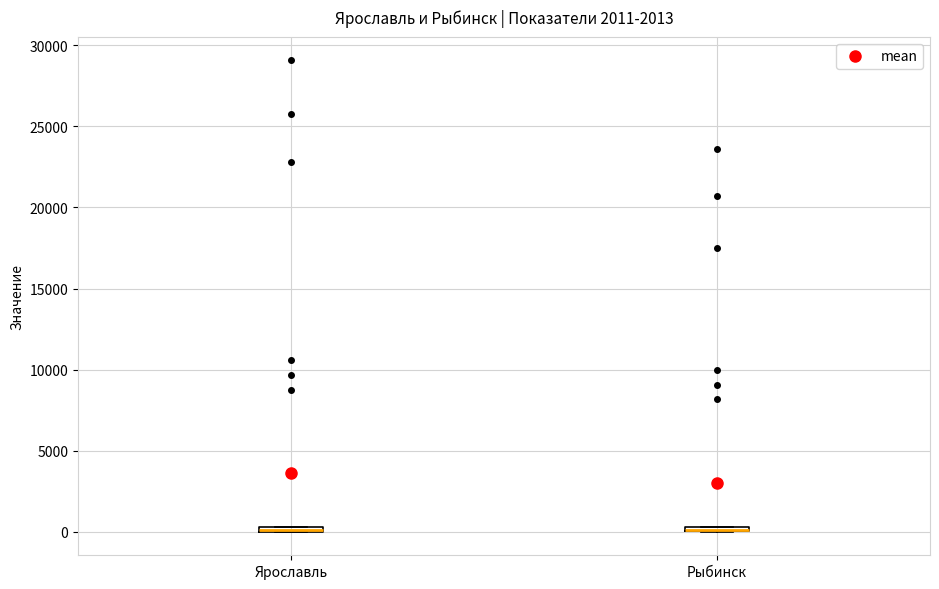

Where is the upper edge of the box for Ярославль on the y-axis? The values are not printed on the chart, so give them approximately, as read against the axis.

500